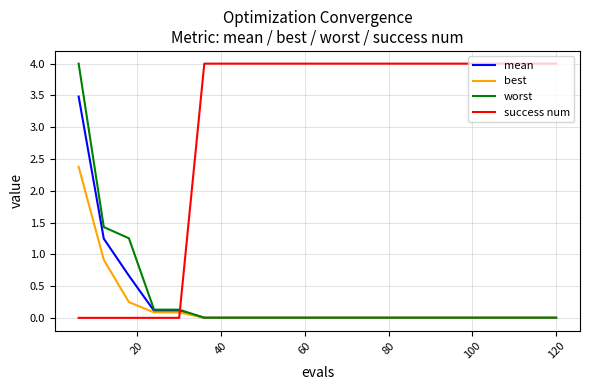

Which series has the largest total across all categories?

success num